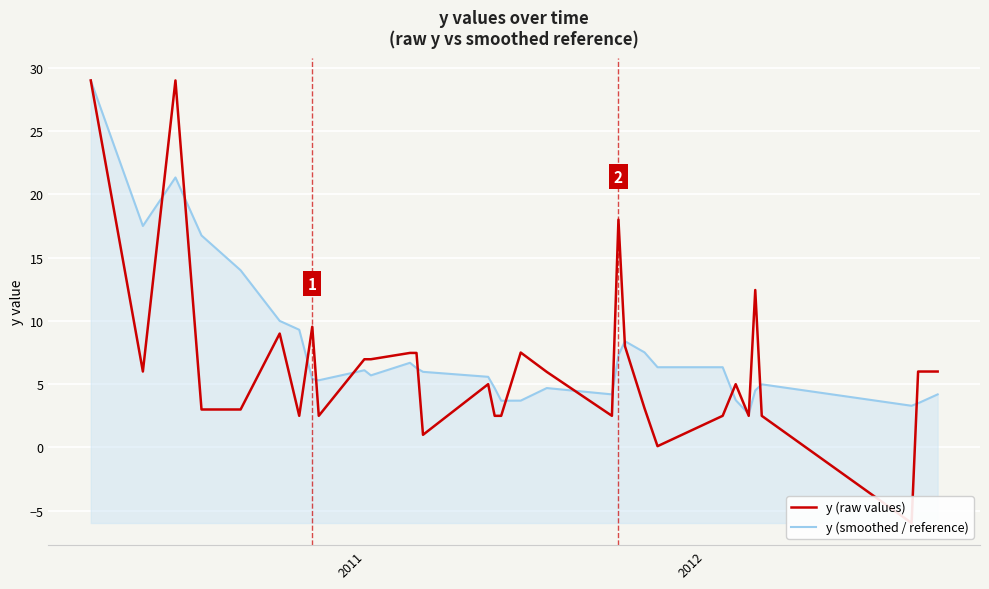

What is the sum of all y (raw values) values?

209.6